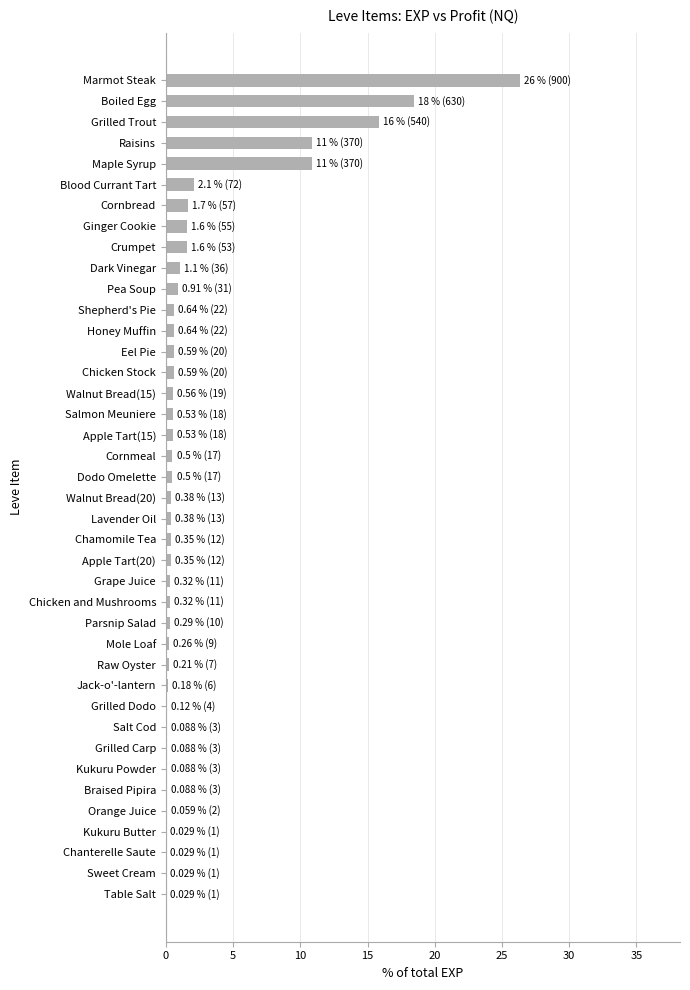

Between Kukuru Butter and Marmot Steak, which is larger?

Marmot Steak